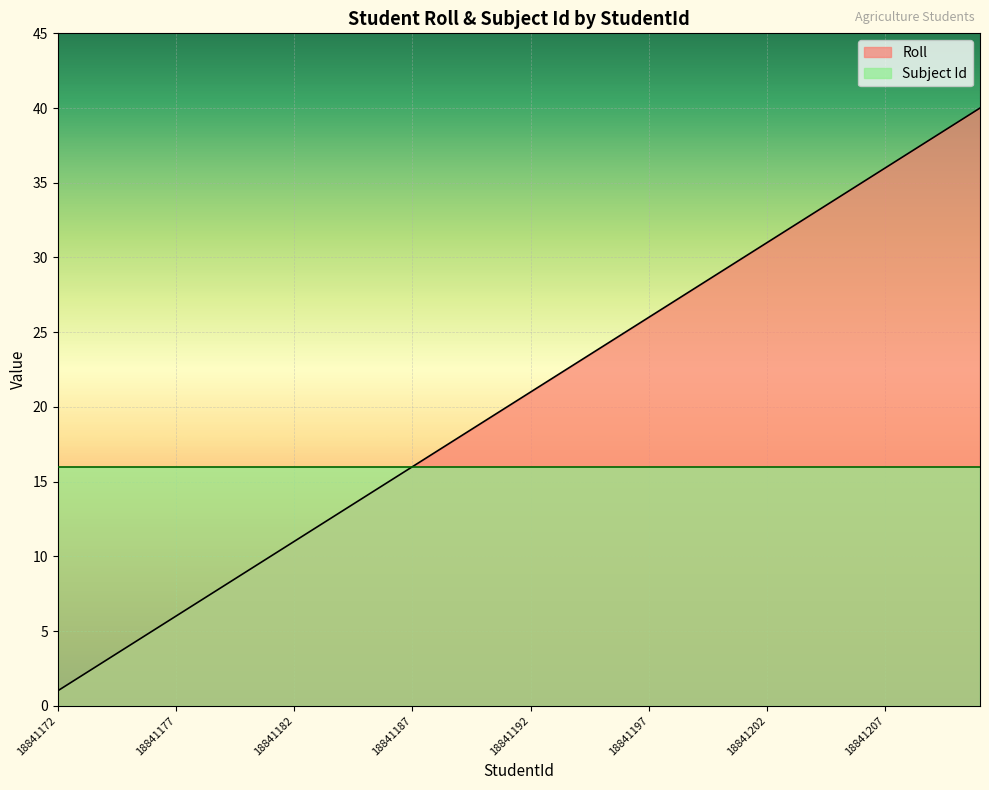

Rank the categories by value from lowest to highest.

18841172, 18841173, 18841174, 18841175, 18841176, 18841177, 18841178, 18841179, 18841180, 18841181, 18841182, 18841183, 18841184, 18841185, 18841186, 18841187, 18841188, 18841189, 18841190, 18841191, 18841192, 18841193, 18841194, 18841195, 18841196, 18841197, 18841198, 18841199, 18841200, 18841201, 18841202, 18841203, 18841204, 18841205, 18841206, 18841207, 18841208, 18841209, 18841210, 18841211